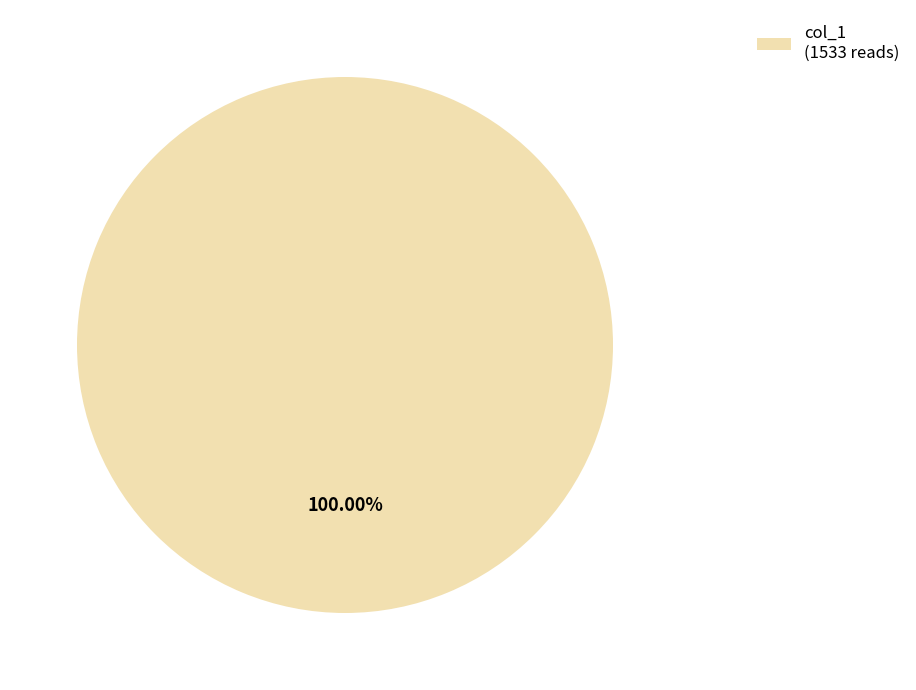

Which slice represents more than half of the pie?

col_1 (1533 reads)